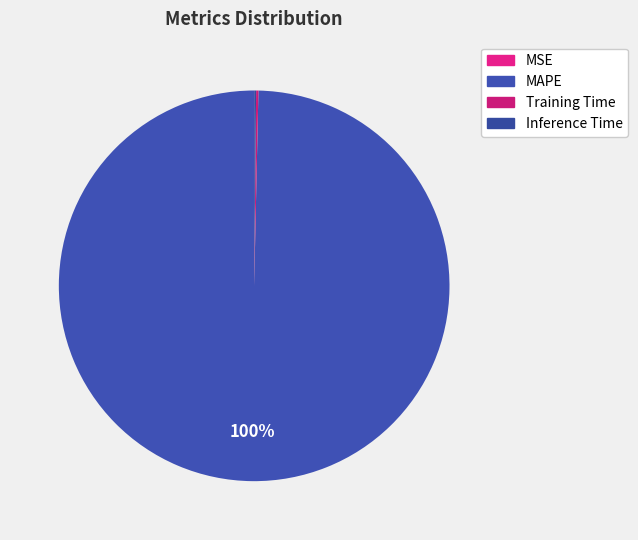

Which category accounts for the majority?

MAPE